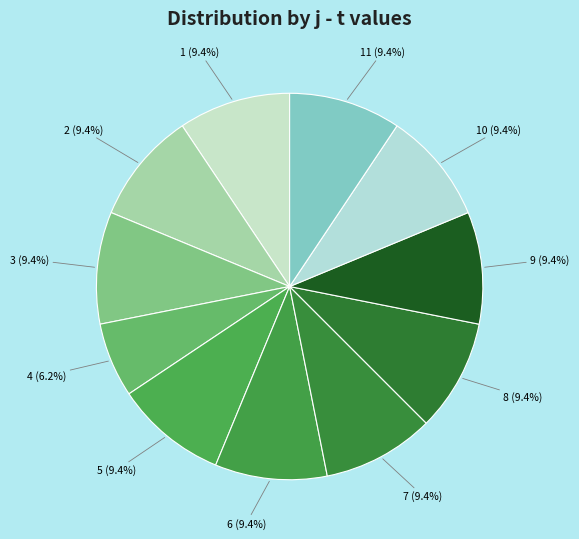

True or false: 3 accounts for 9% of the total.

True